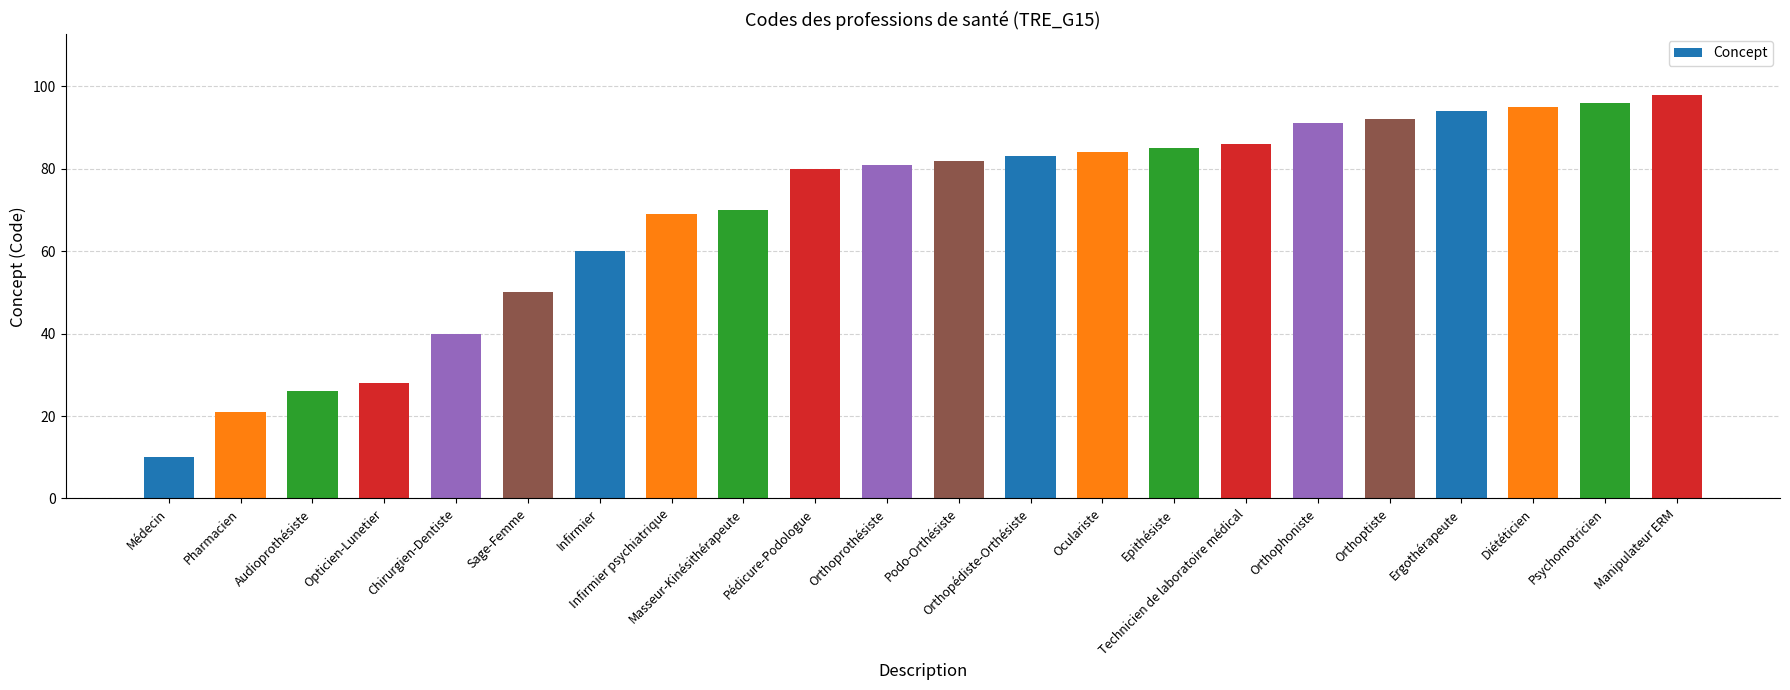

What is the sum of the values at Médecin and Masseur-Kinésithérapeute?

80